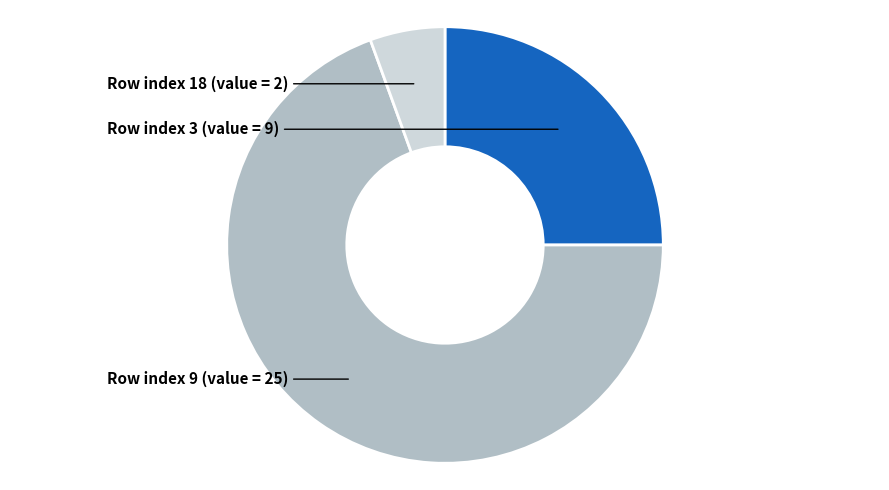

What is the majority slice?

Row 9